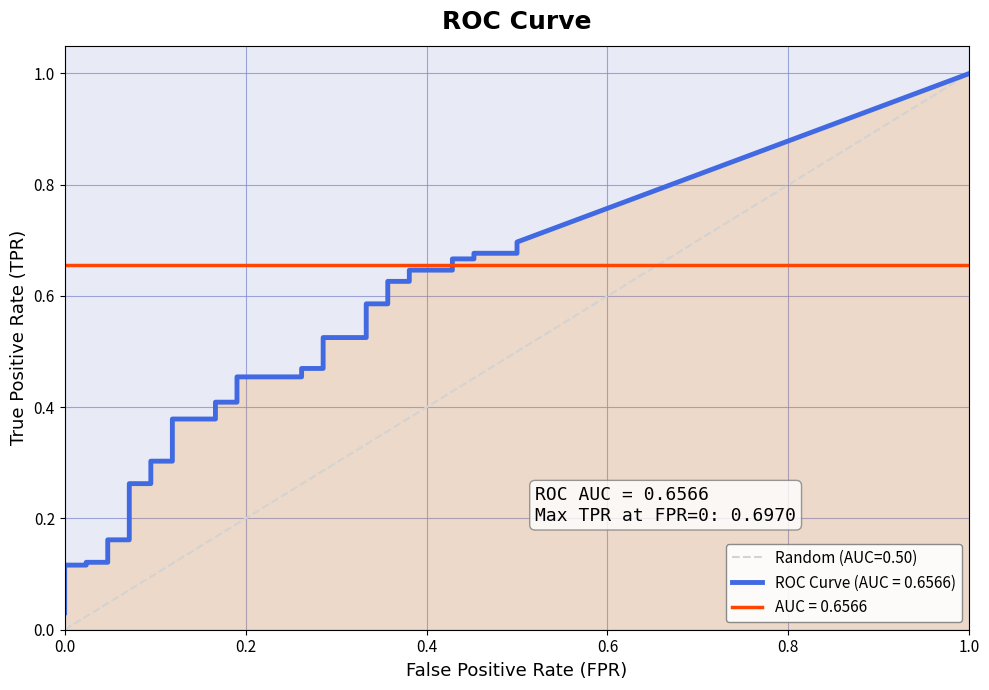

What is the label of the 9th point from the right?

31